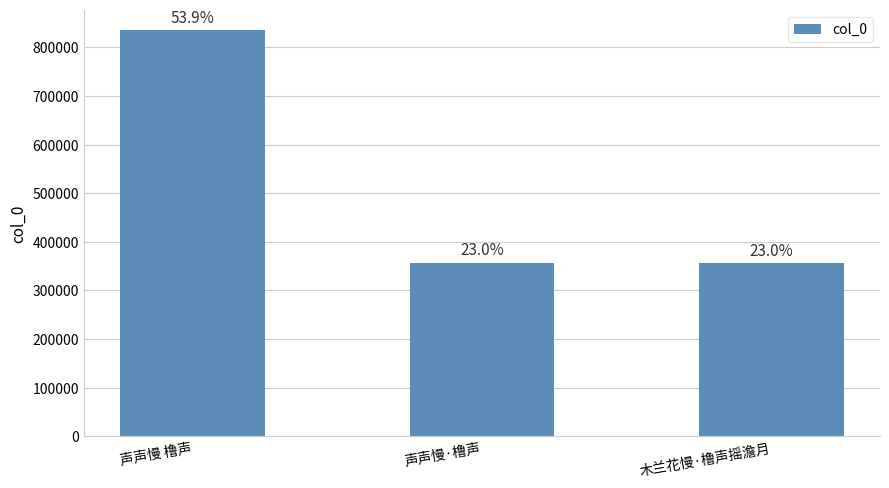

The chart shows a value of 834738 at 声声慢 橹声. True or false?

True